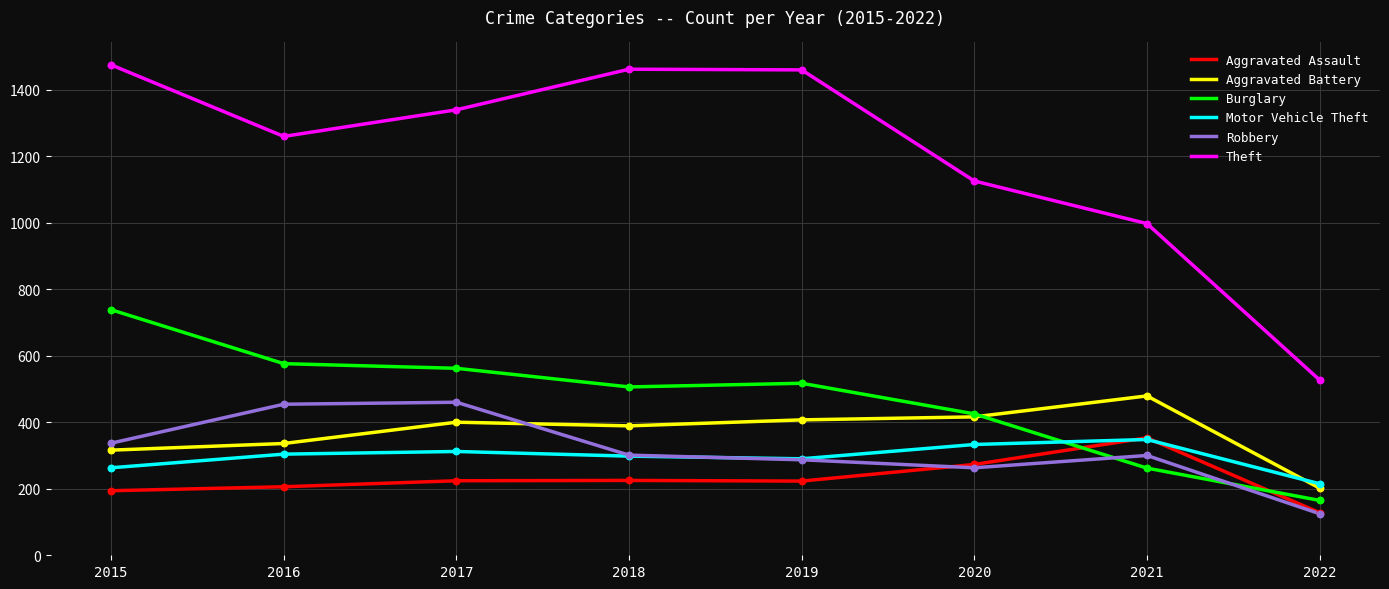

What is the total value across all series at 2020?

2835